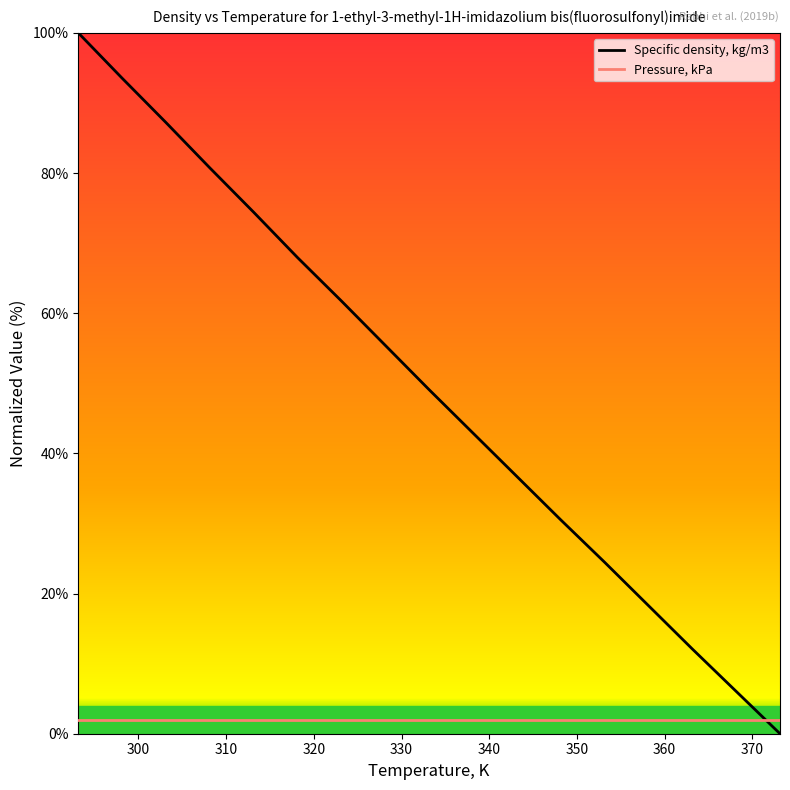

Which category has the highest value across all series?

293.15